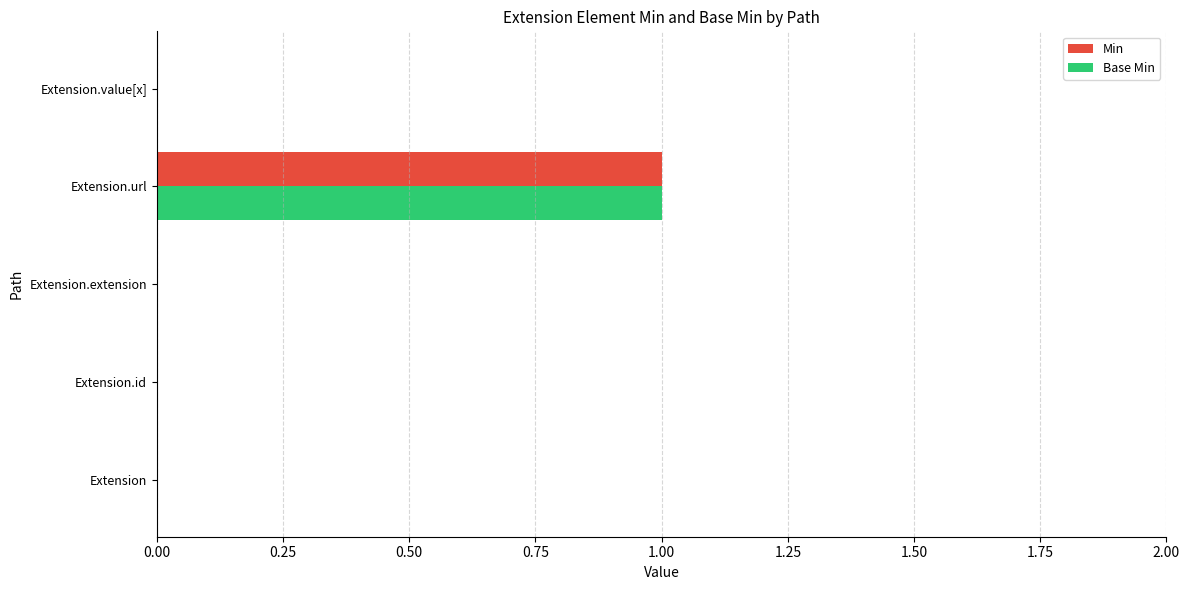

At which category is the sum across all series the highest?

Extension.url